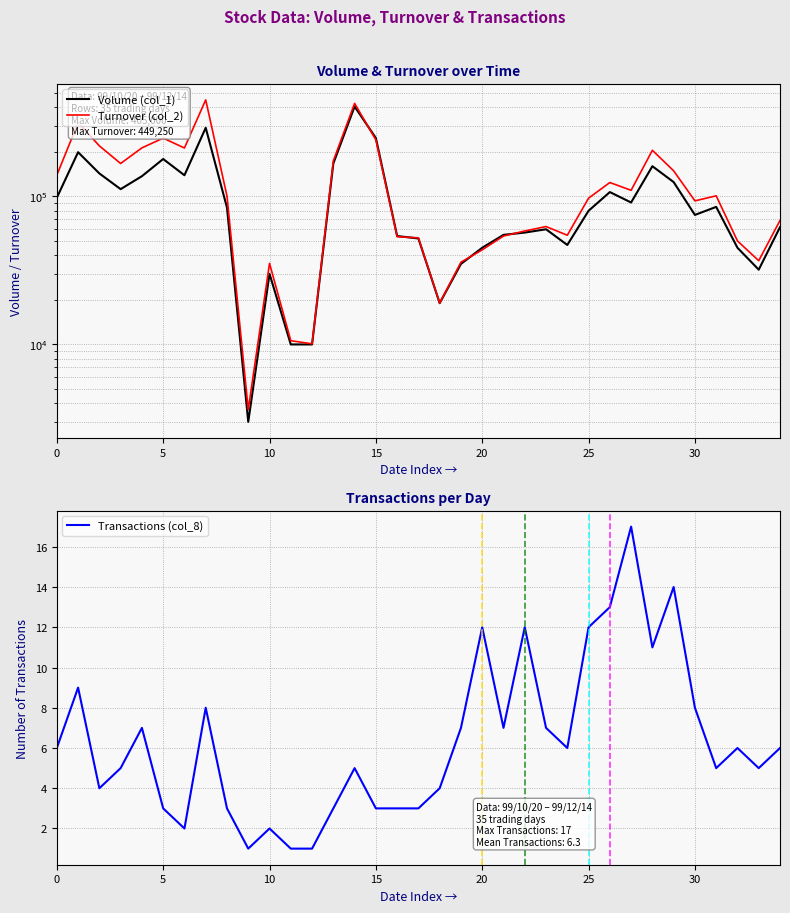

How many data points in Volume (col_1) are above 80000?

17